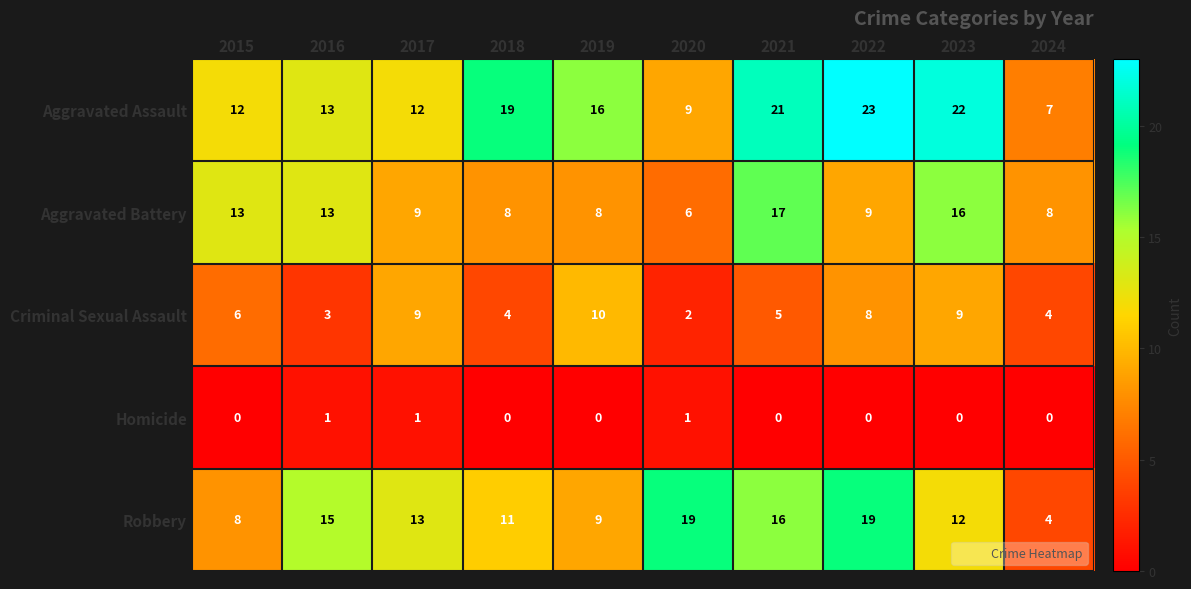

Which series has the widest spread of values?

Aggravated Assault